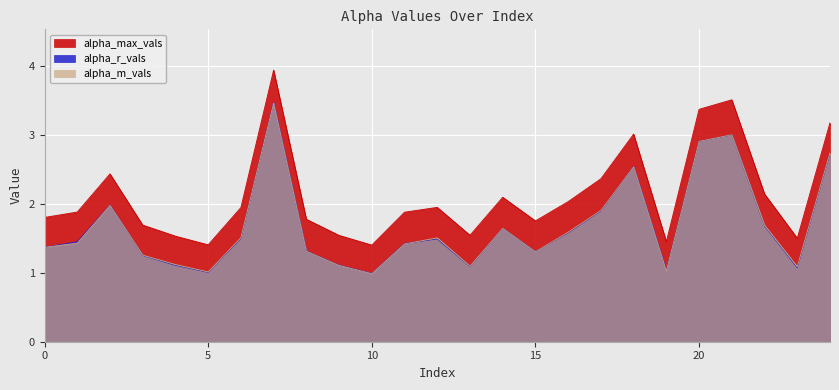

Which label corresponds to the largest value in the chart?

7